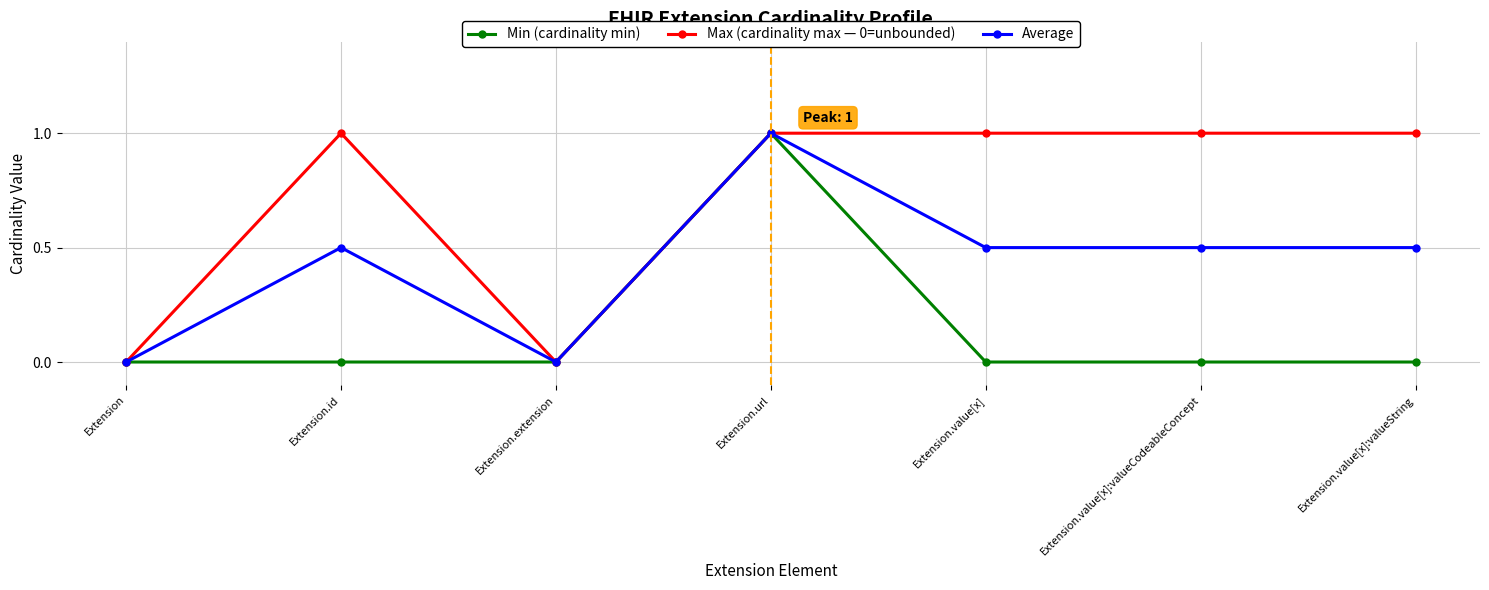

Is the value of Average at Extension greater than the value of Max (cardinality max — 0=unbounded) at Extension.value[x]:valueString?

No